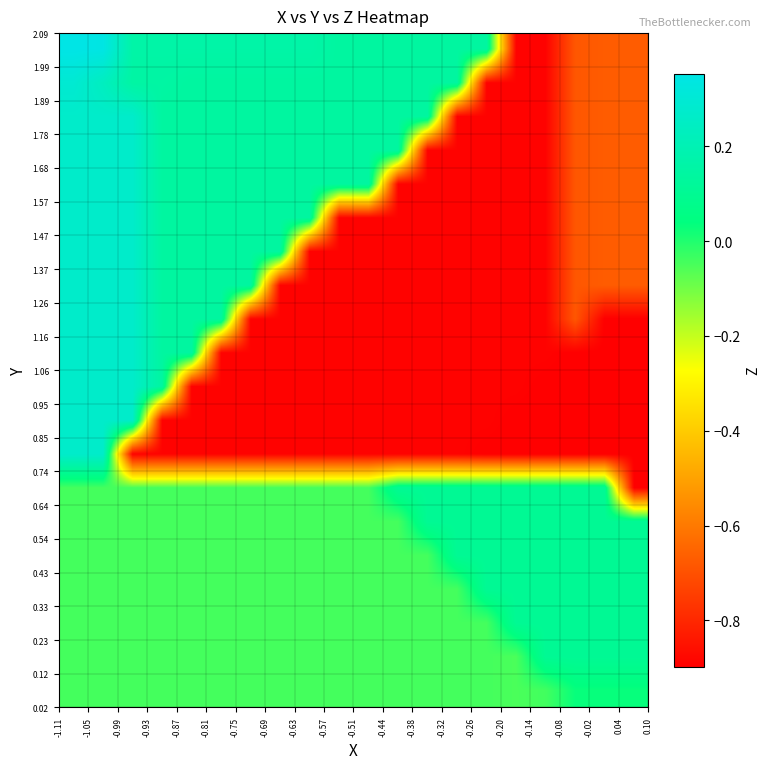

Count the number of categories in the chart.

20